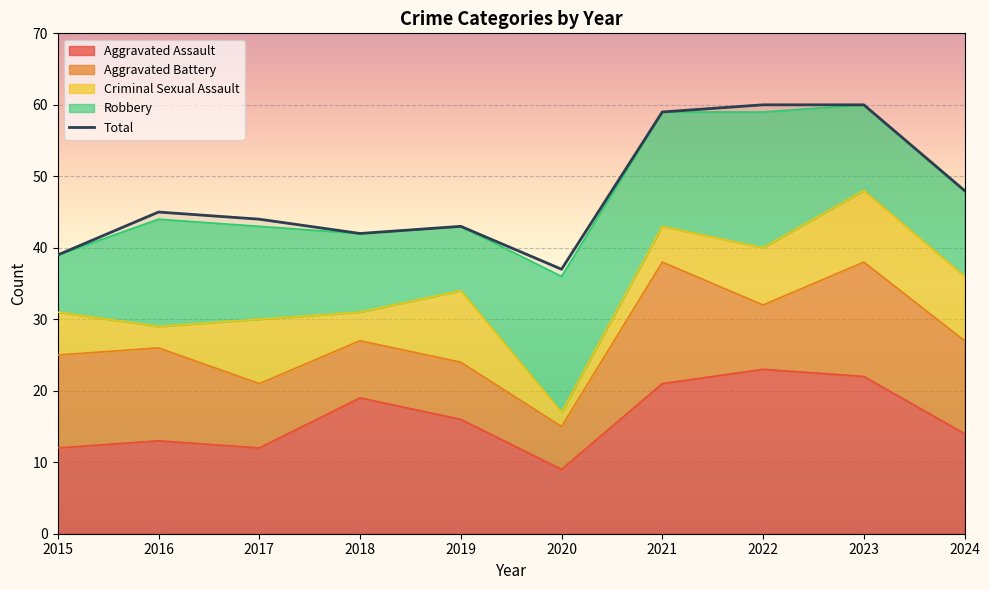

Which category has the lowest value across all series?

2020